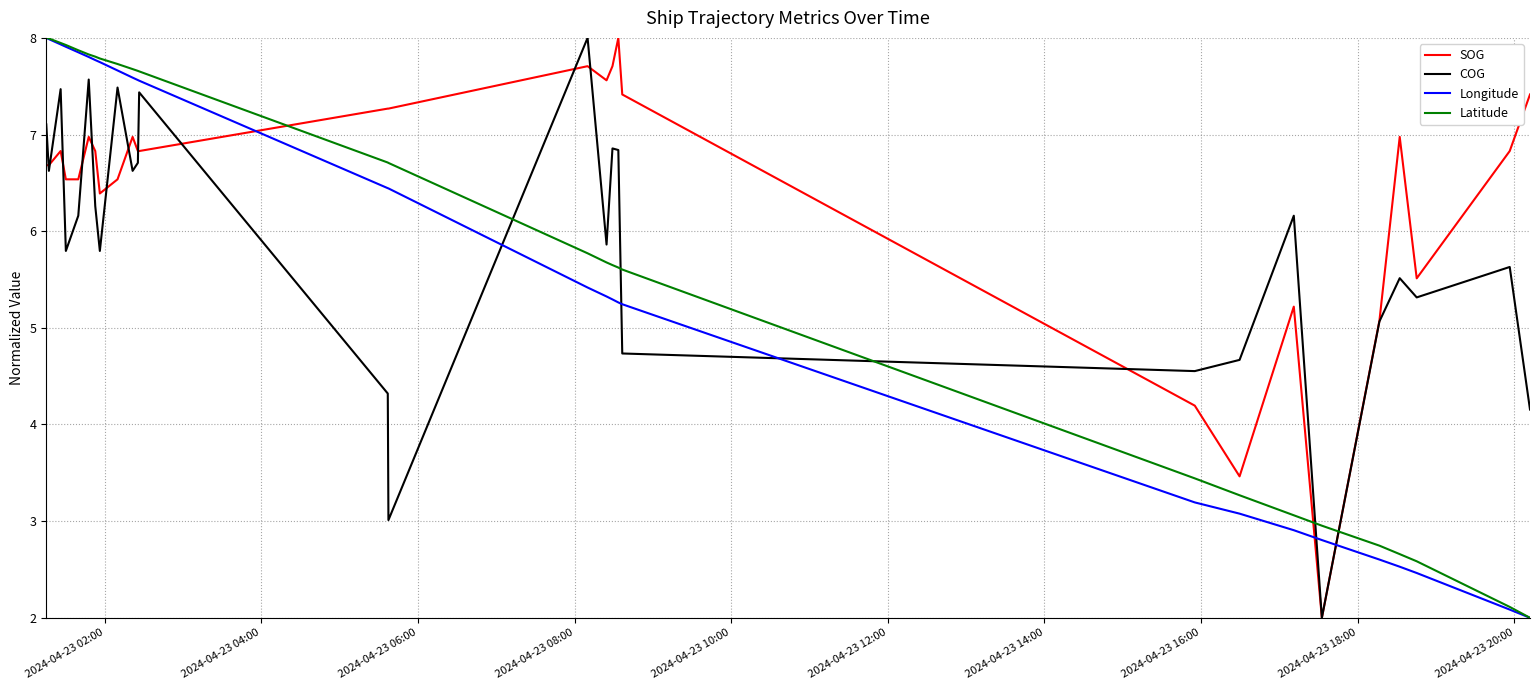

True or false: Latitude and COG intersect in this chart.

True